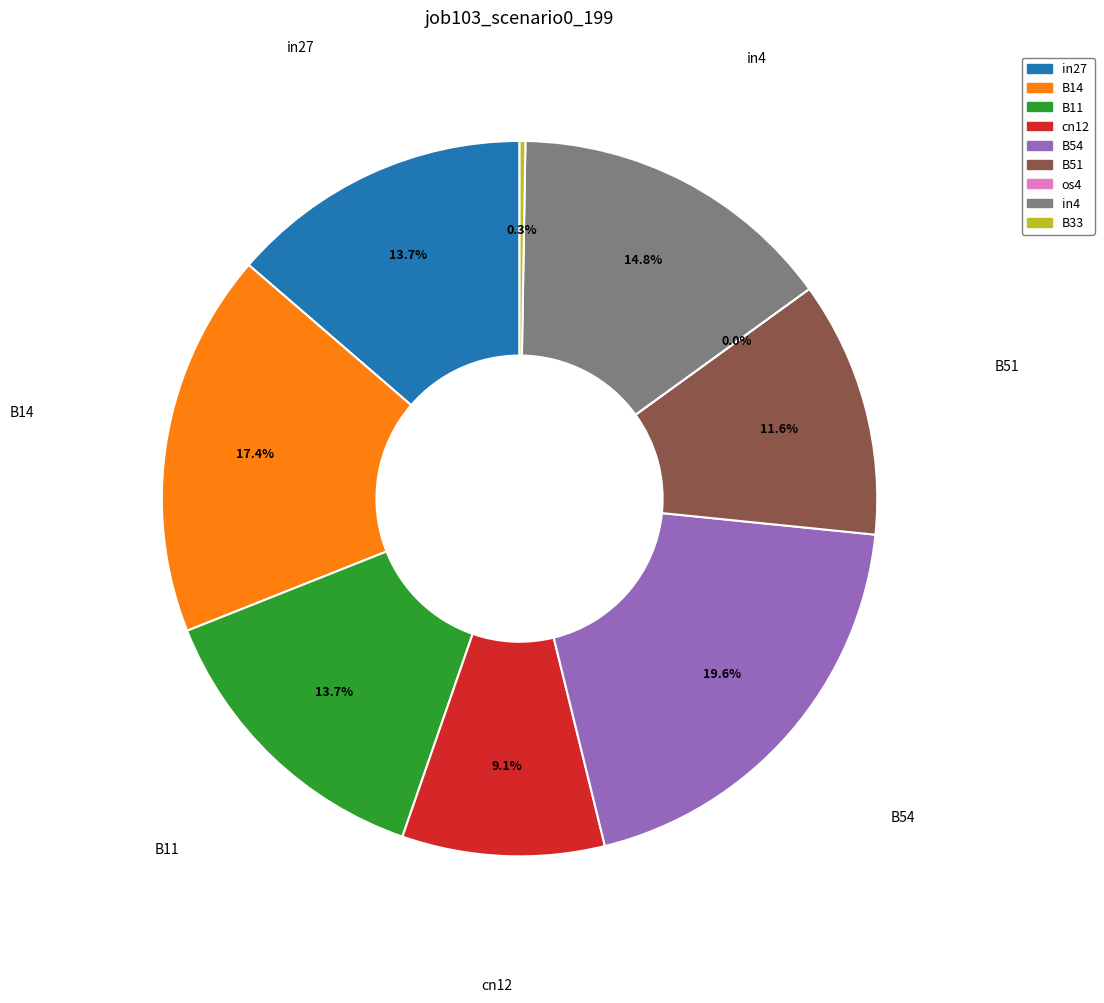

To the nearest percent, what percentage of the pie is in4?

15%